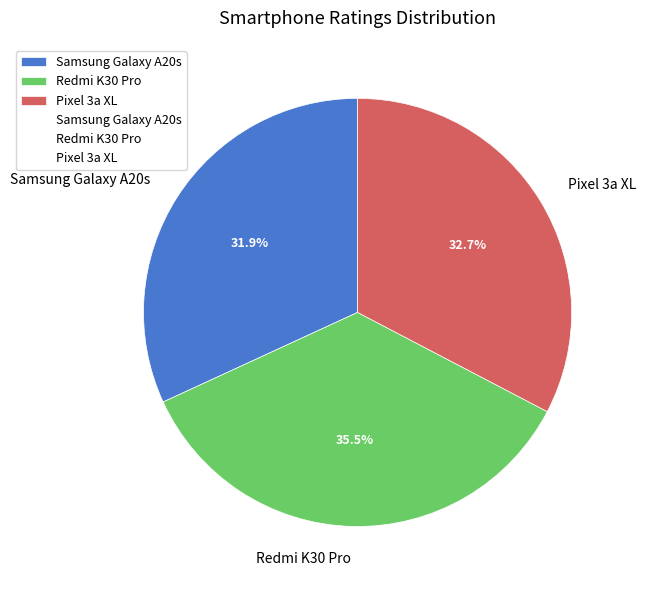

The Pixel 3a XL slice represents 23% of the pie. True or false?

False